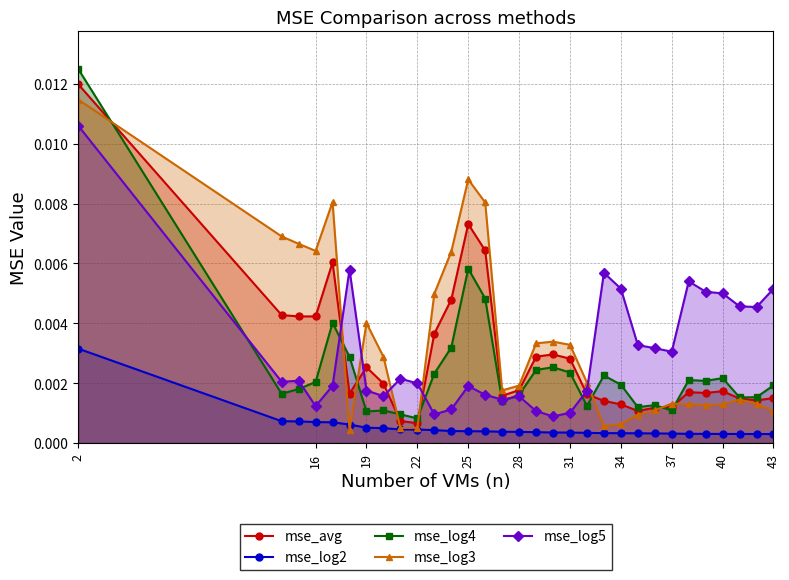

In mse_log5, how many points are lower than both neighbors (excluding endpoints)?

8